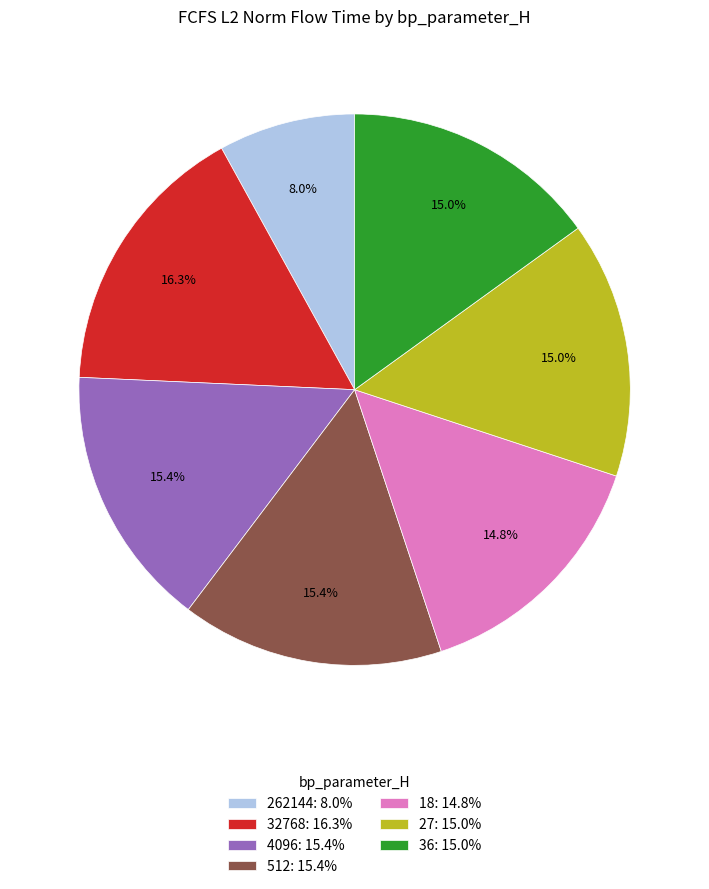

How many segments does this pie chart have?

7